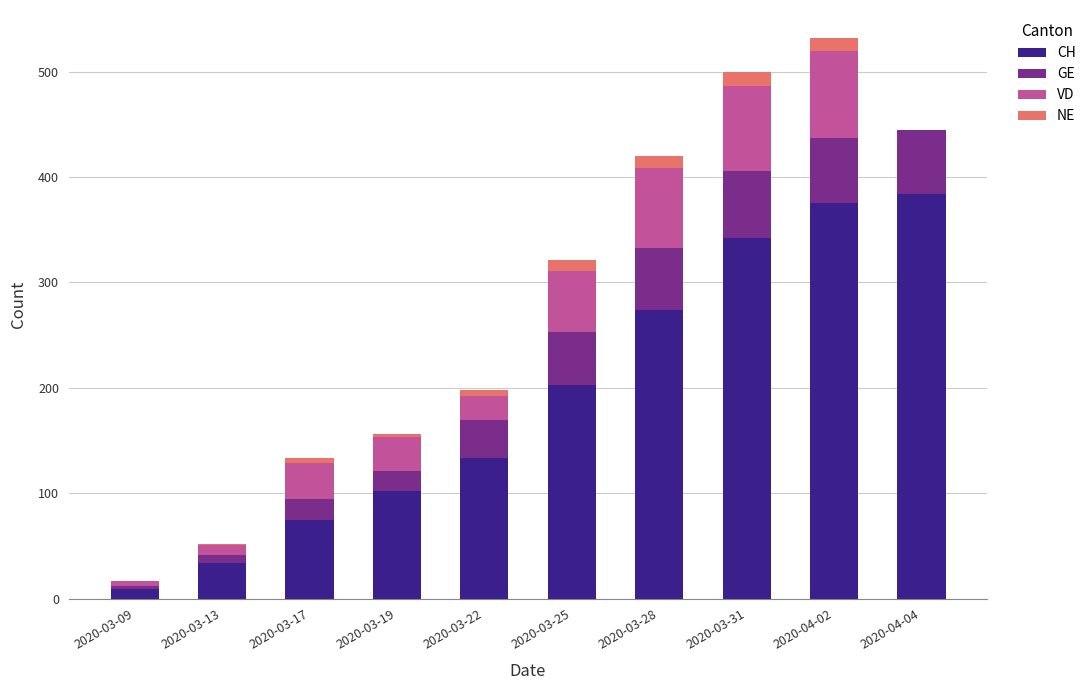

The value of CH at 2020-03-19 is 102. True or false?

True